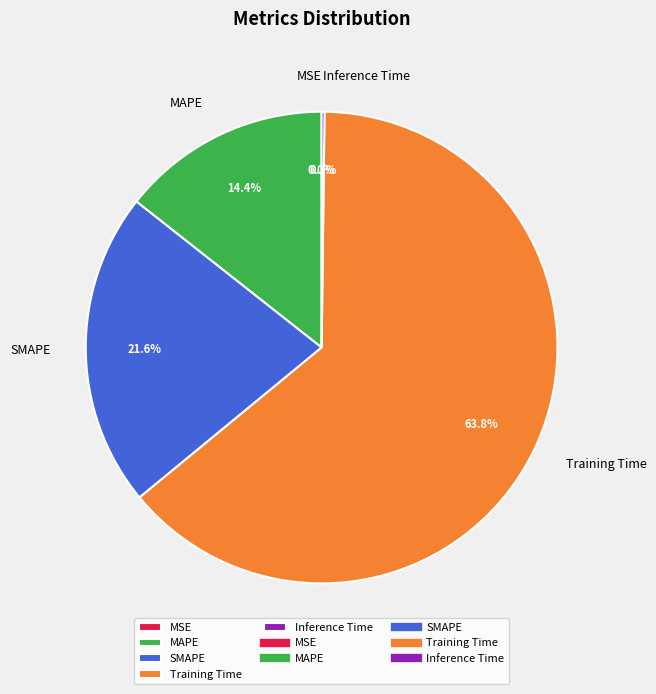

Is it true that Training Time is 71% of the pie?

False